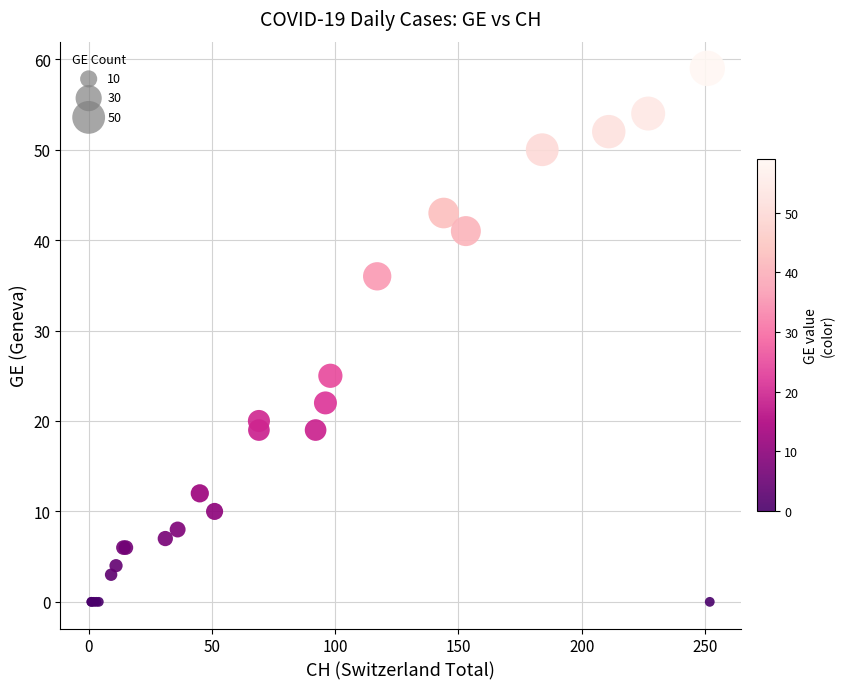

What Y value in the scatter plot is closest to 29?

25